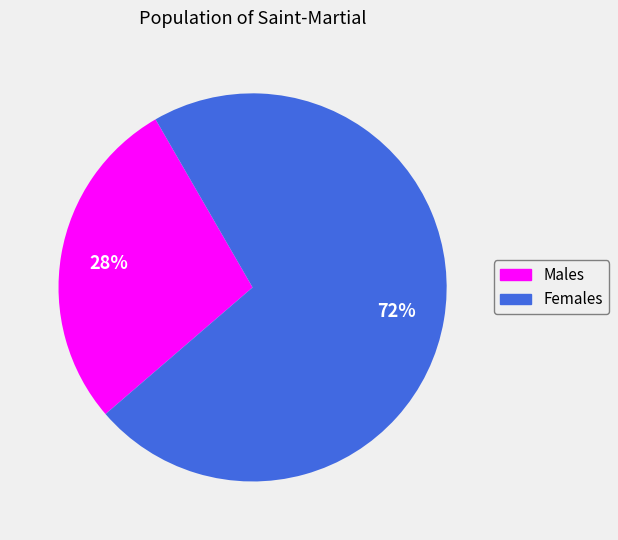

Is there a majority slice in this chart?

Yes